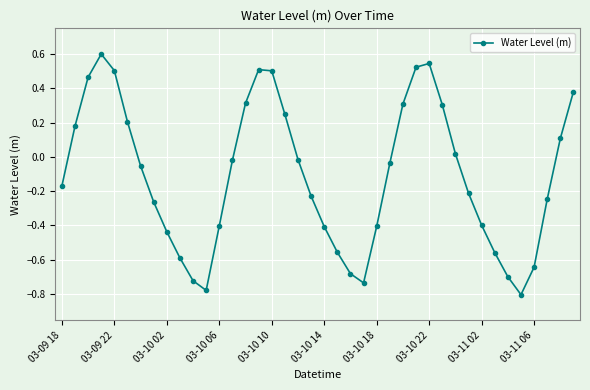

What is the difference between the second highest and second lowest values?

1.3